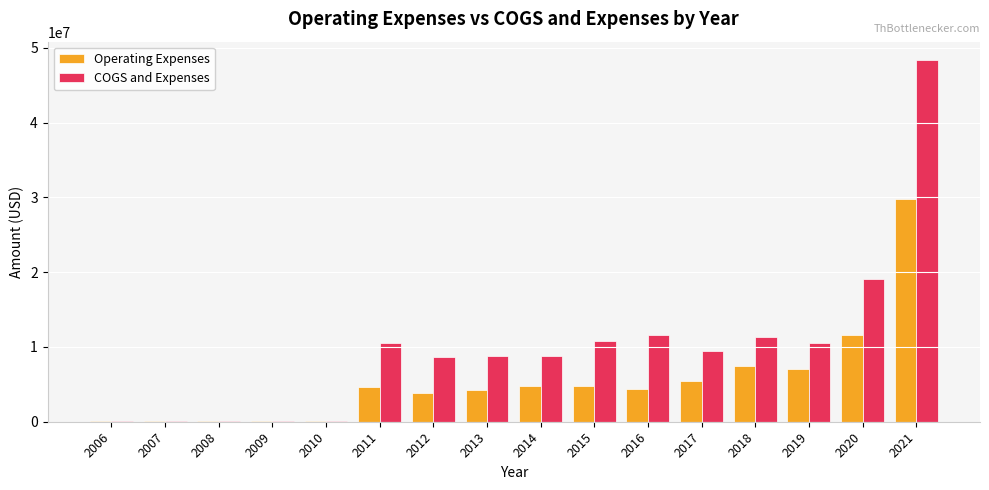

What is the maximum value shown in the chart?

48409661